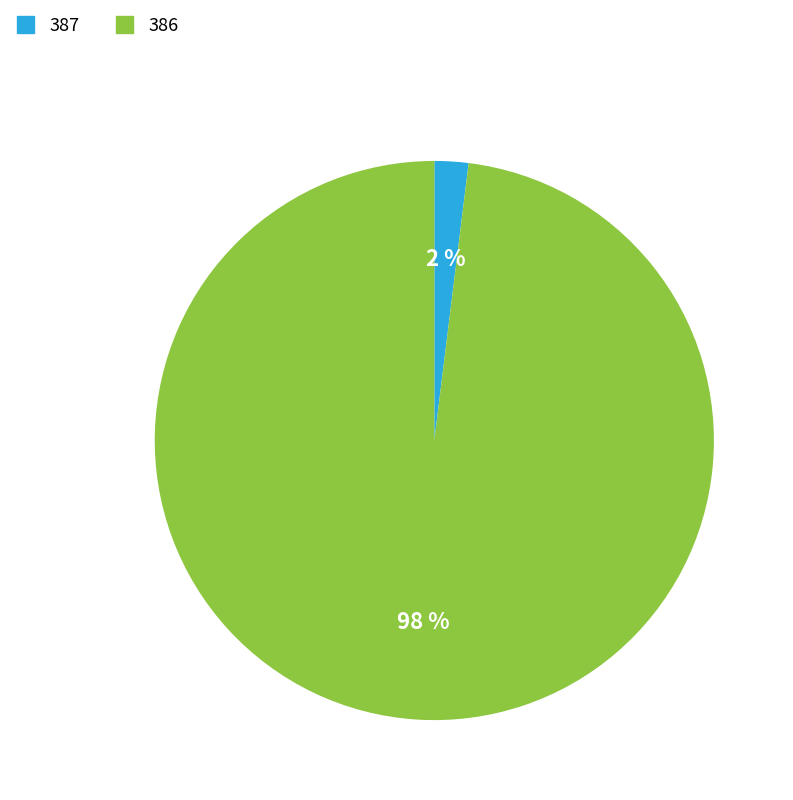

To the nearest percent, what is the difference between the largest and smallest slice percentages?

96%